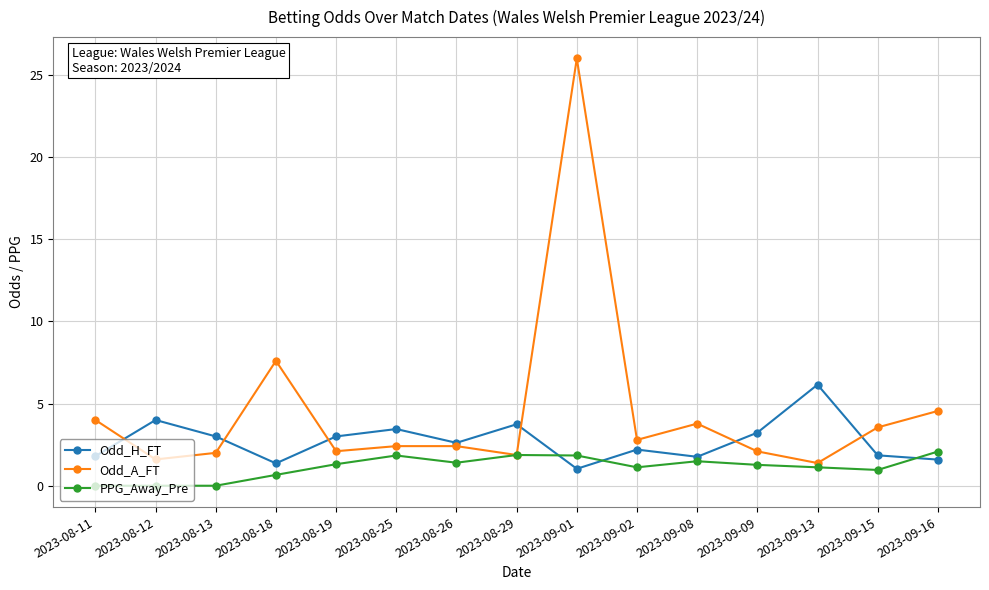

At which label is Odd_A_FT closest to 13?

2023-08-18